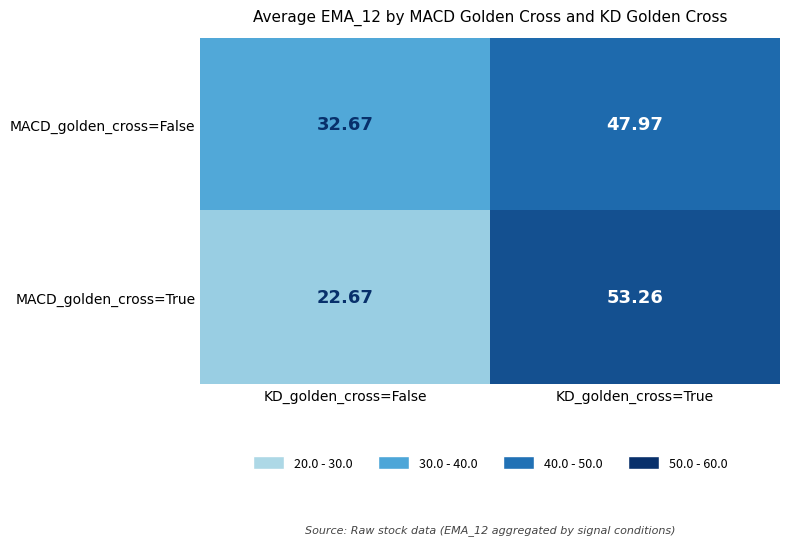

Which series has the largest range (max minus min)?

MACD_golden_cross=True